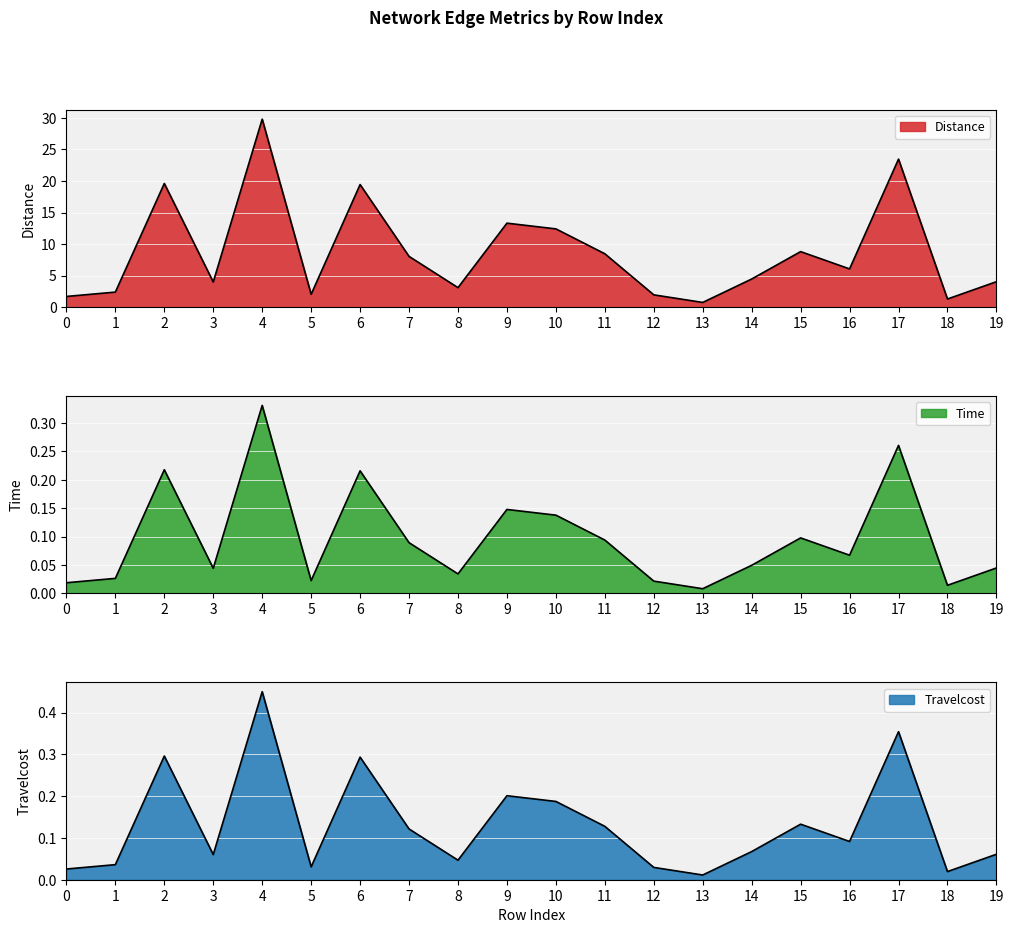

Reading right to left, what are all the values shown in this chart?

Distance: 19=4.0	18=1.3	17=23.5	16=6.1	15=8.8	14=4.5	13=0.7	12=1.9	11=8.5	10=12.4	9=13.3	8=3.1	7=8.0	6=19.4	5=2.0	4=29.8	3=4.0	2=19.6	1=2.4	0=1.7
Time: 19=0.0	18=0.0	17=0.3	16=0.1	15=0.1	14=0.0	13=0.0	12=0.0	11=0.1	10=0.1	9=0.1	8=0.0	7=0.1	6=0.2	5=0.0	4=0.3	3=0.0	2=0.2	1=0.0	0=0.0
Travelcost: 19=0.1	18=0.0	17=0.4	16=0.1	15=0.1	14=0.1	13=0.0	12=0.0	11=0.1	10=0.2	9=0.2	8=0.0	7=0.1	6=0.3	5=0.0	4=0.5	3=0.1	2=0.3	1=0.0	0=0.0